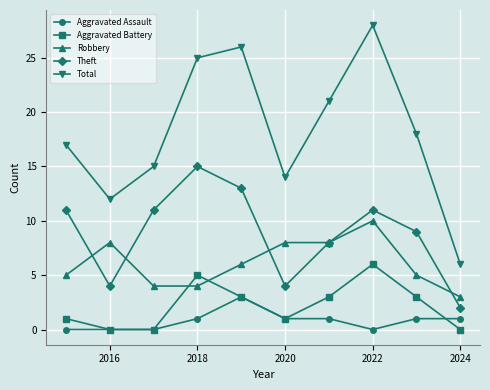

Which series has the widest spread of values?

Total